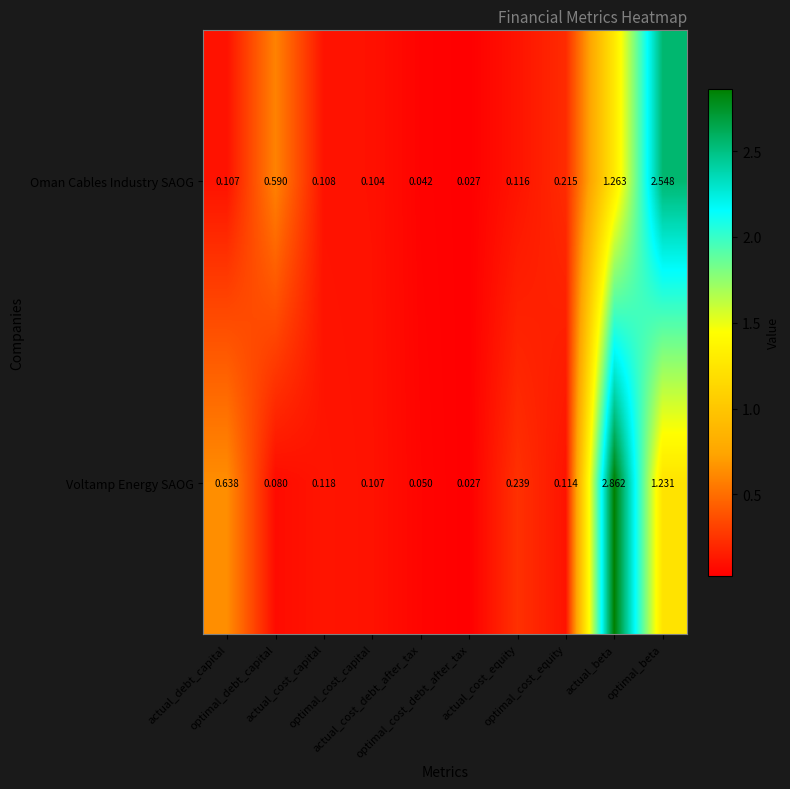

Which series changed the most between optimal_debt_capital and optimal_cost_capital?

Oman Cables Industry SAOG